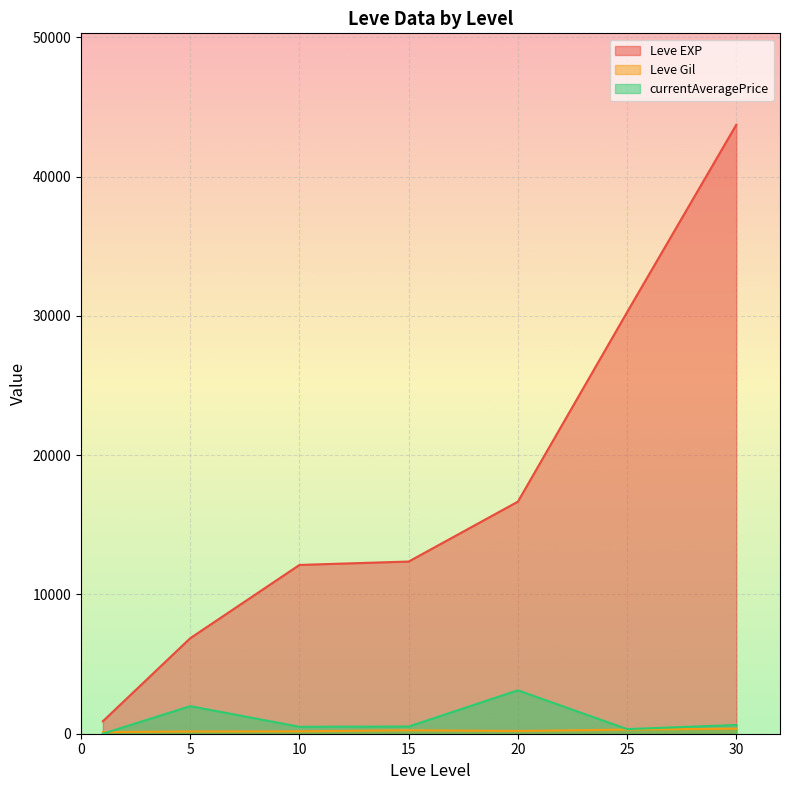

Which series has the largest total across all categories?

Leve EXP